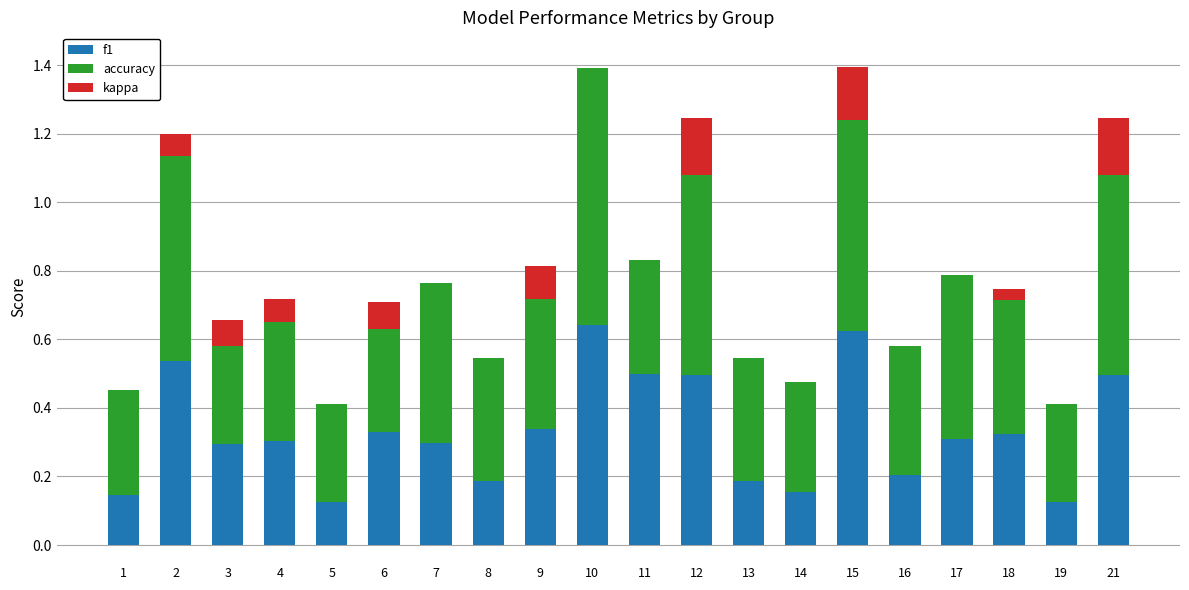

Is it true that kappa equals 0.1 at 7?

False